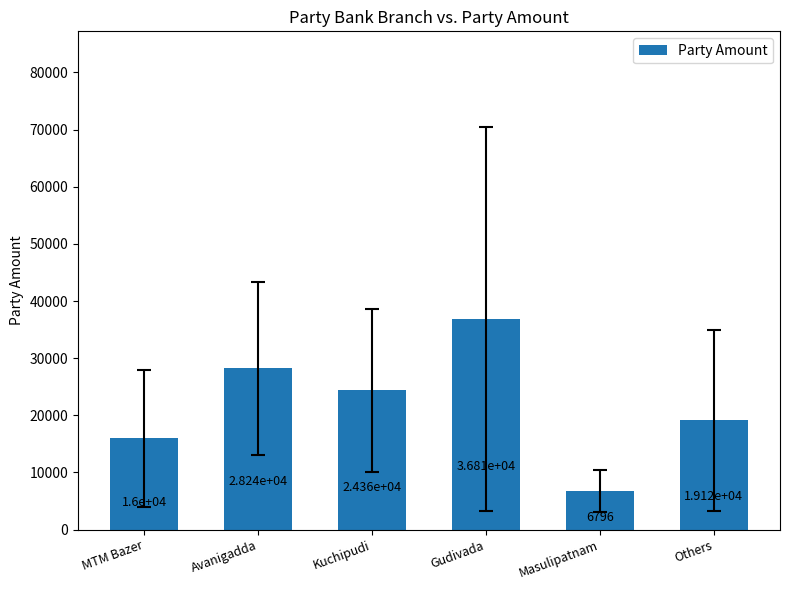

Between Avanigadda and Kuchipudi, which is larger?

Avanigadda